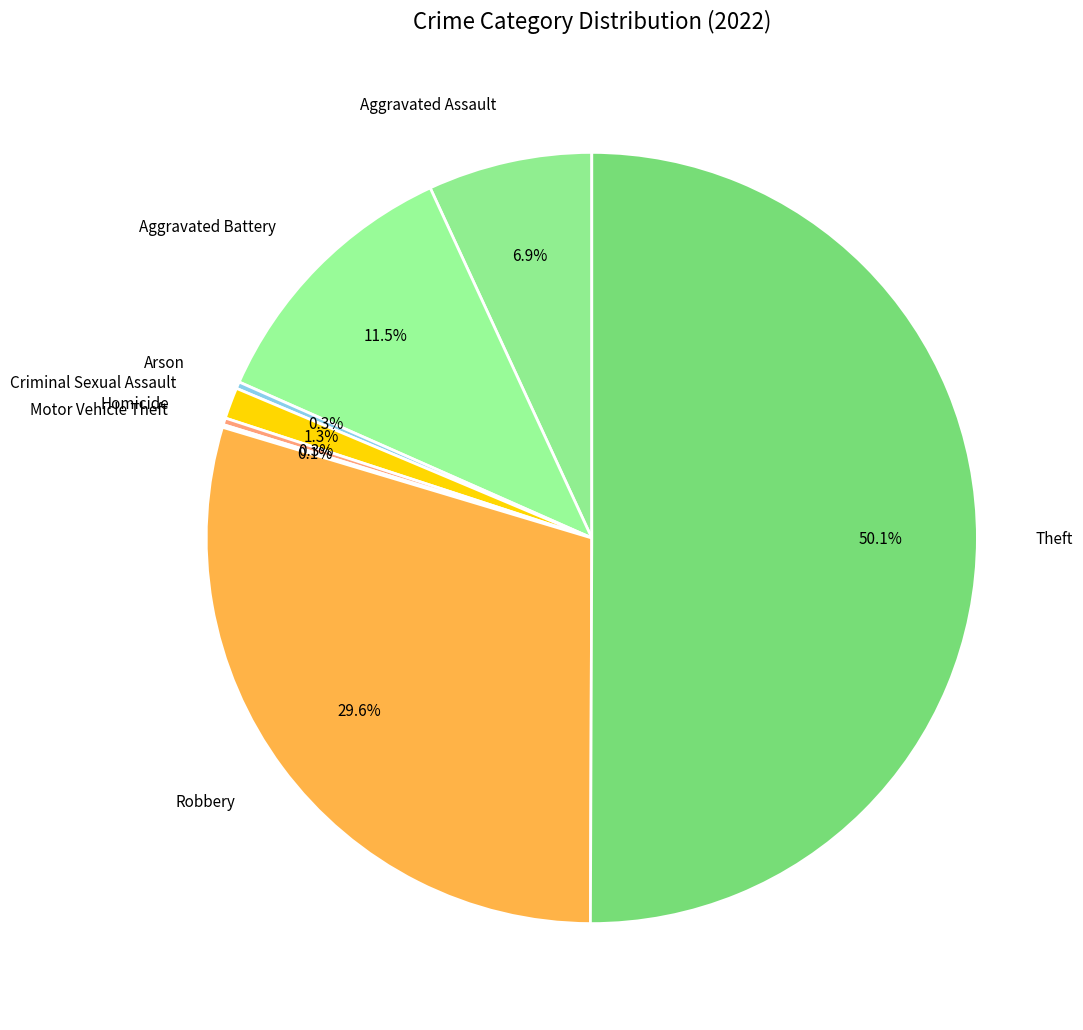

What is the majority slice?

Theft